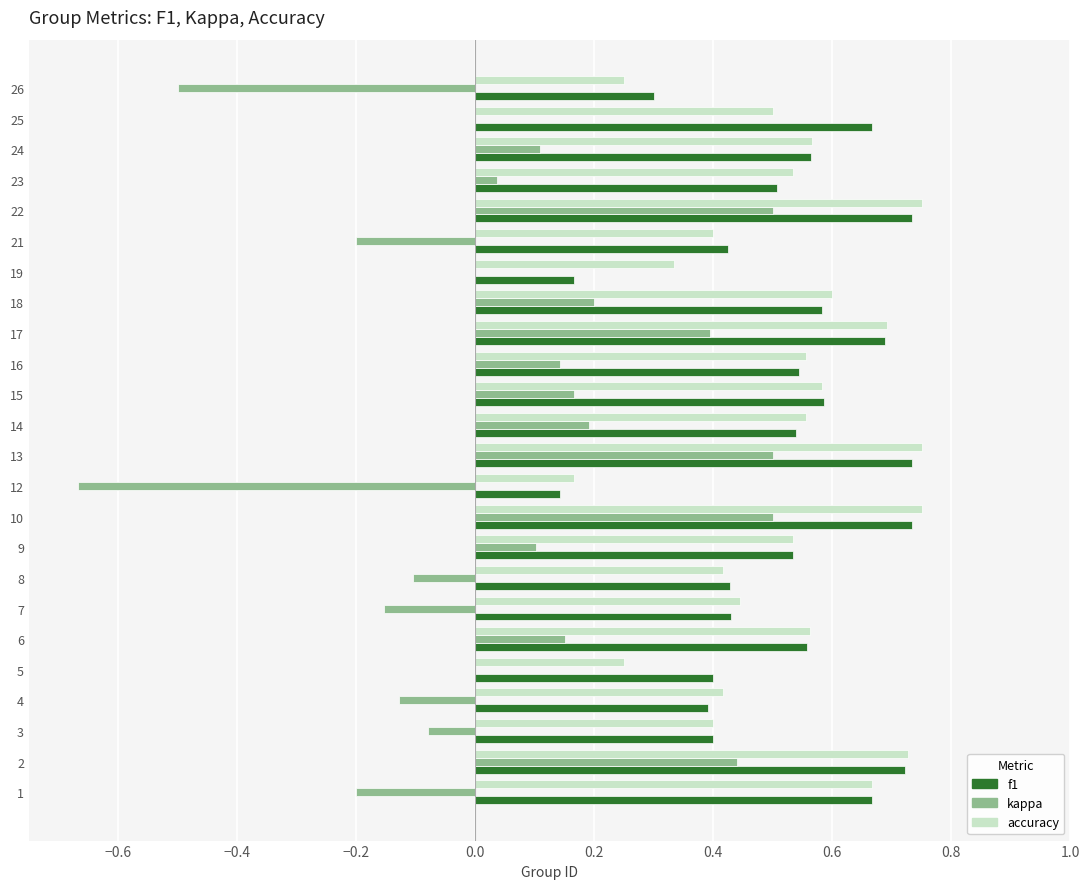

The kappa series shows -0.8 at 25. True or false?

False